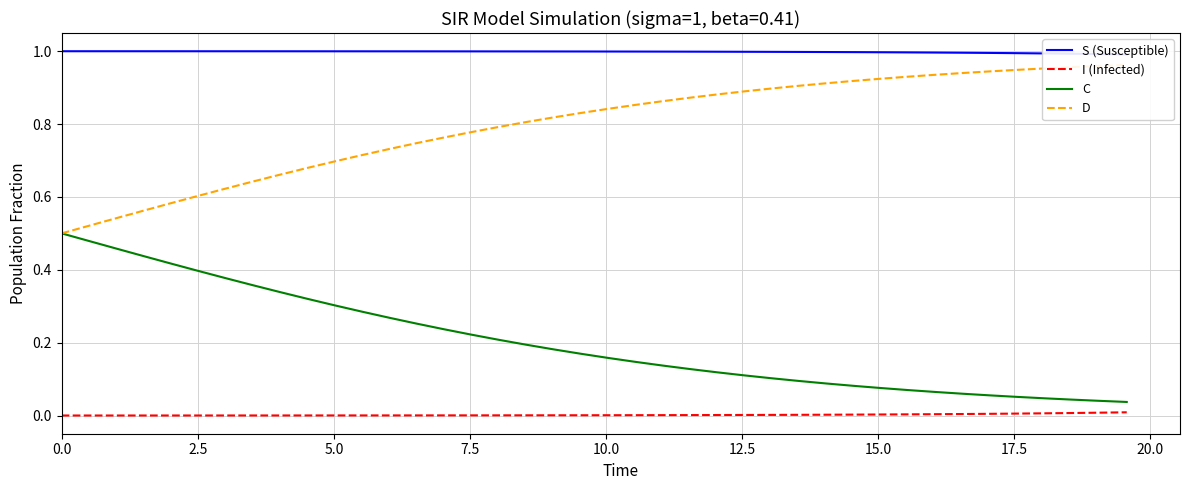

True or false: C and I (Infected) cross at least once.

False